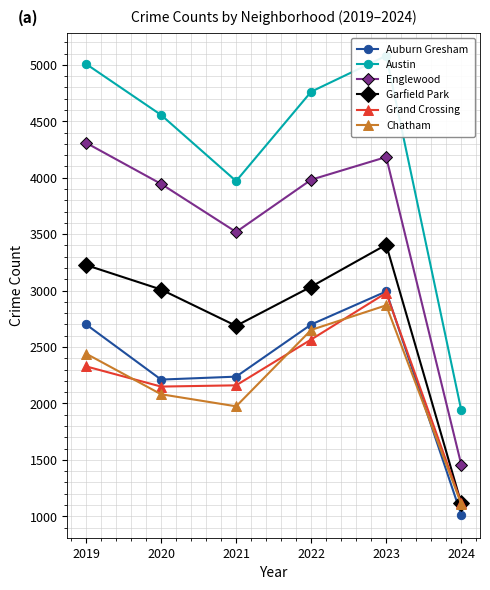

At which category does Austin reach its first local valley?

2021